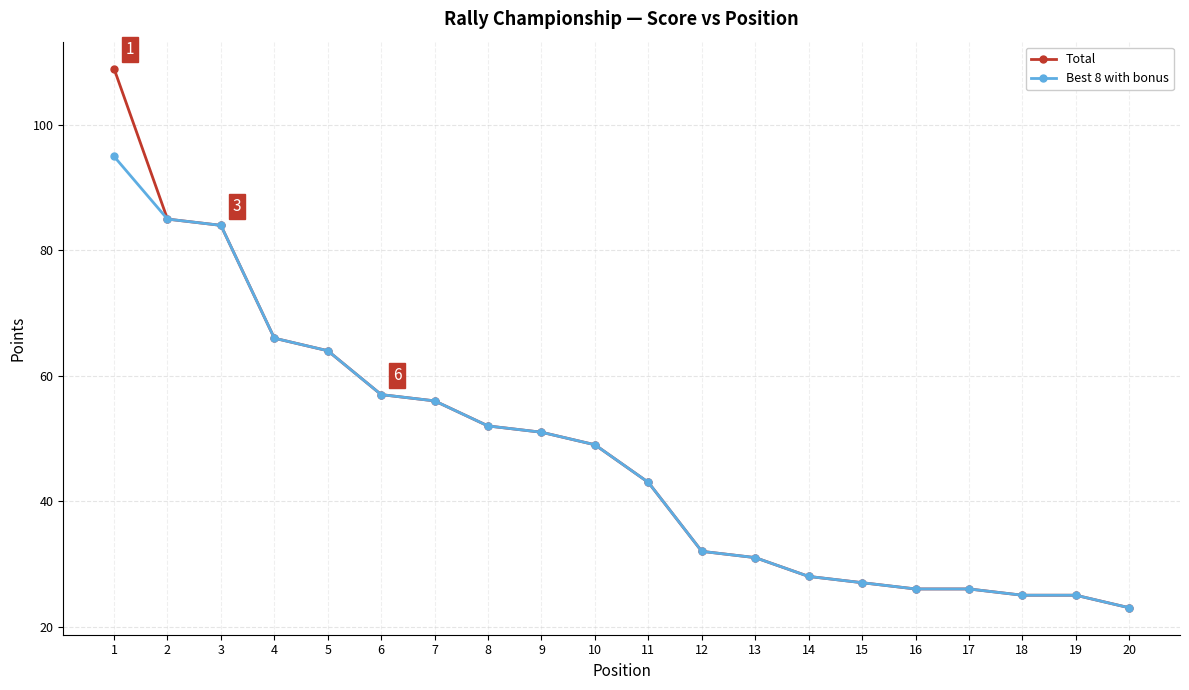

Is this an area chart (filled region under the line)?

No